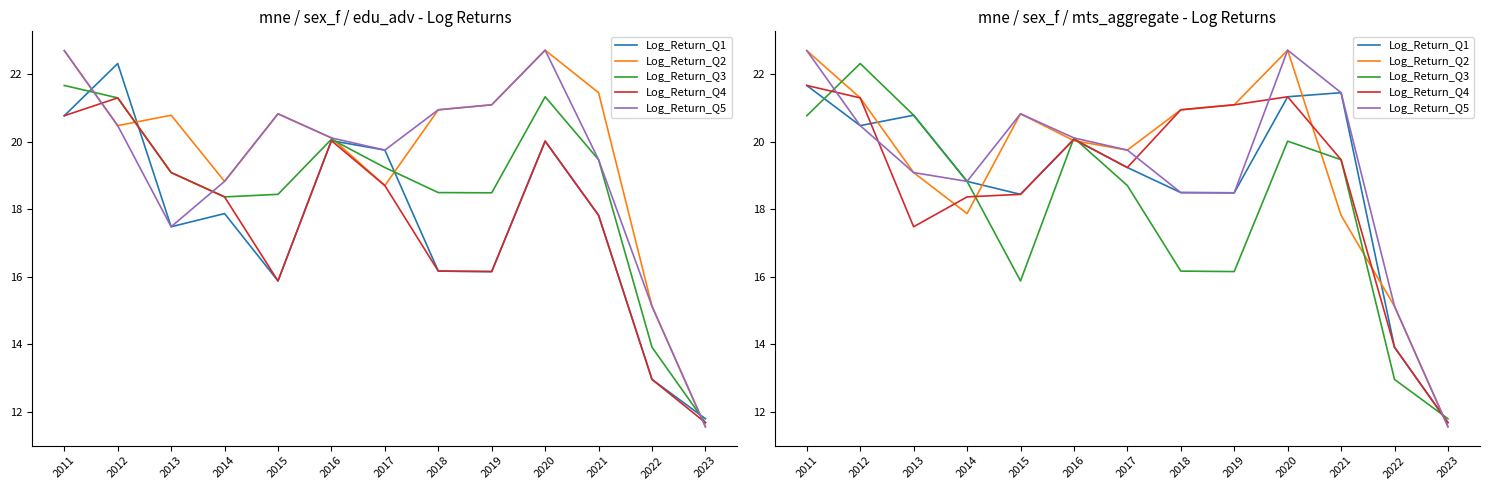

At which category is the sum across all series the highest?

2011